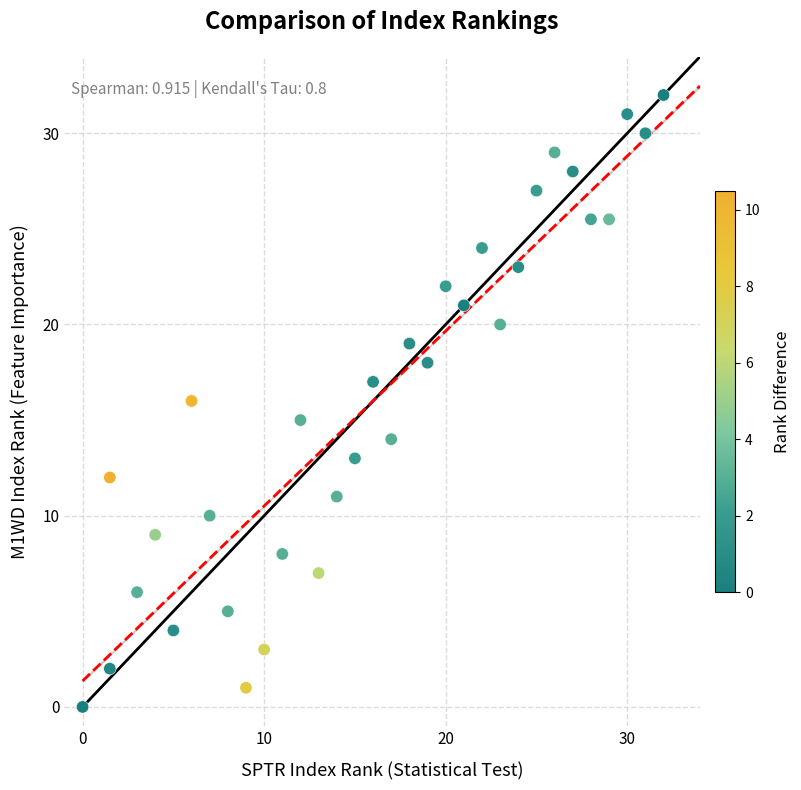

What is the range of Y values (max minus min)?

32.0